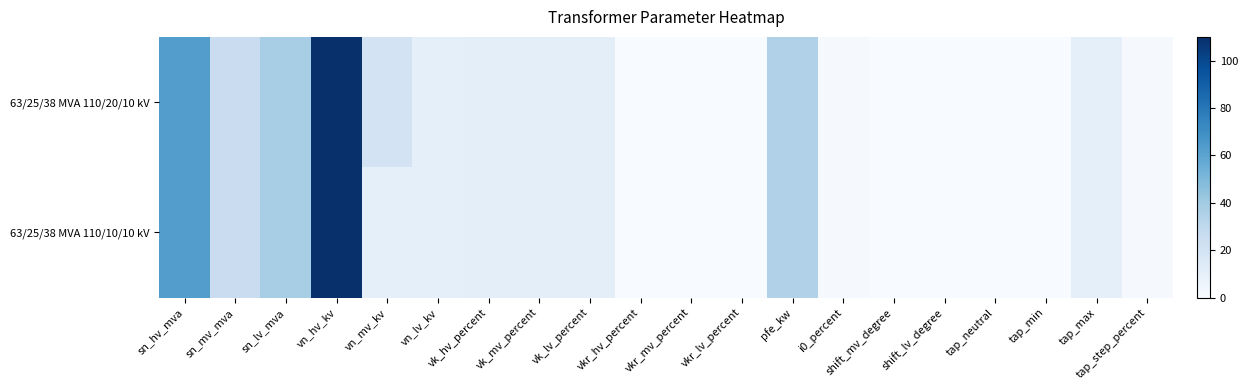

At shift_mv_degree, list the series in order from smallest to largest.

63/25/38 MVA 110/20/10 kV, 63/25/38 MVA 110/10/10 kV